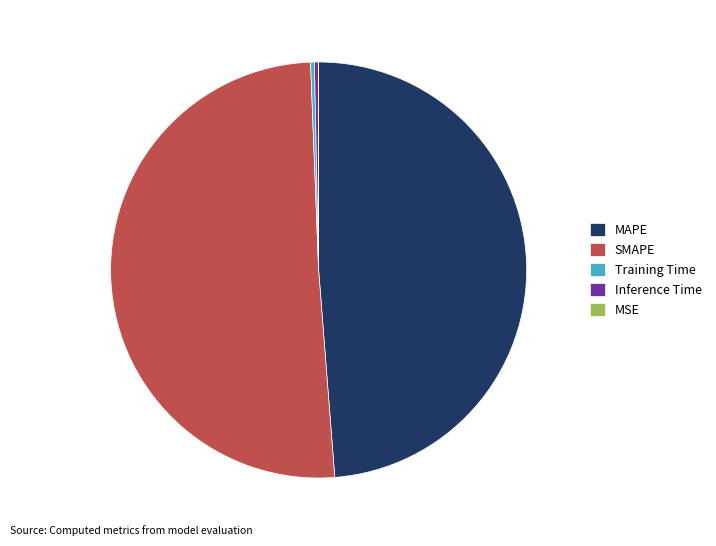

Is the sum of SMAPE and Inference Time greater than half?

Yes